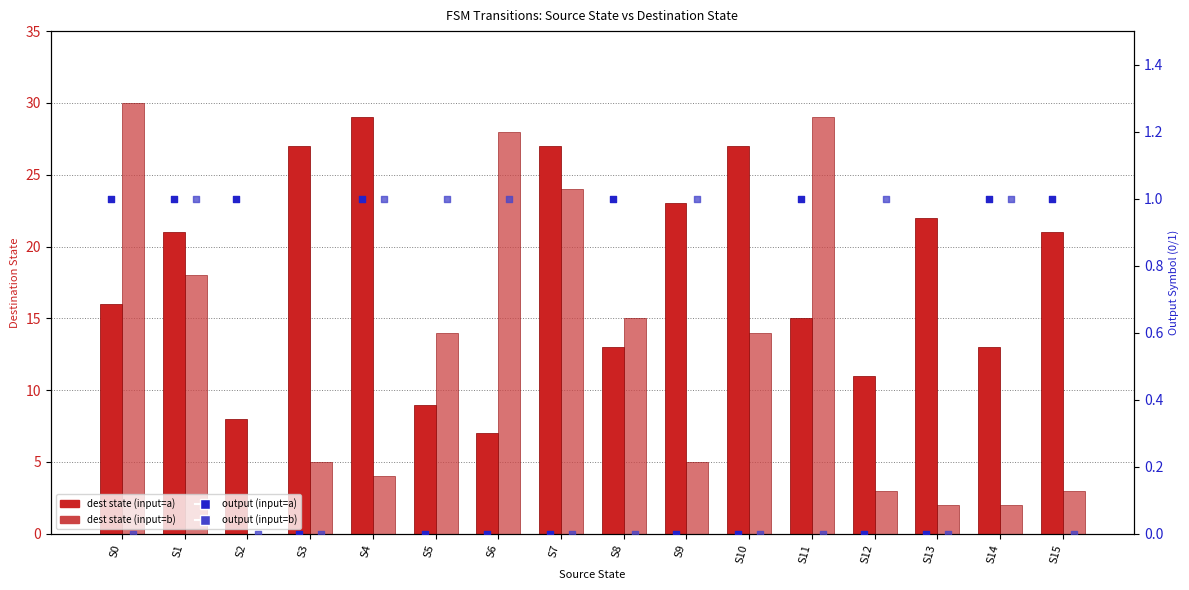

Which series contains the lowest Y value?

dest state (input=b)